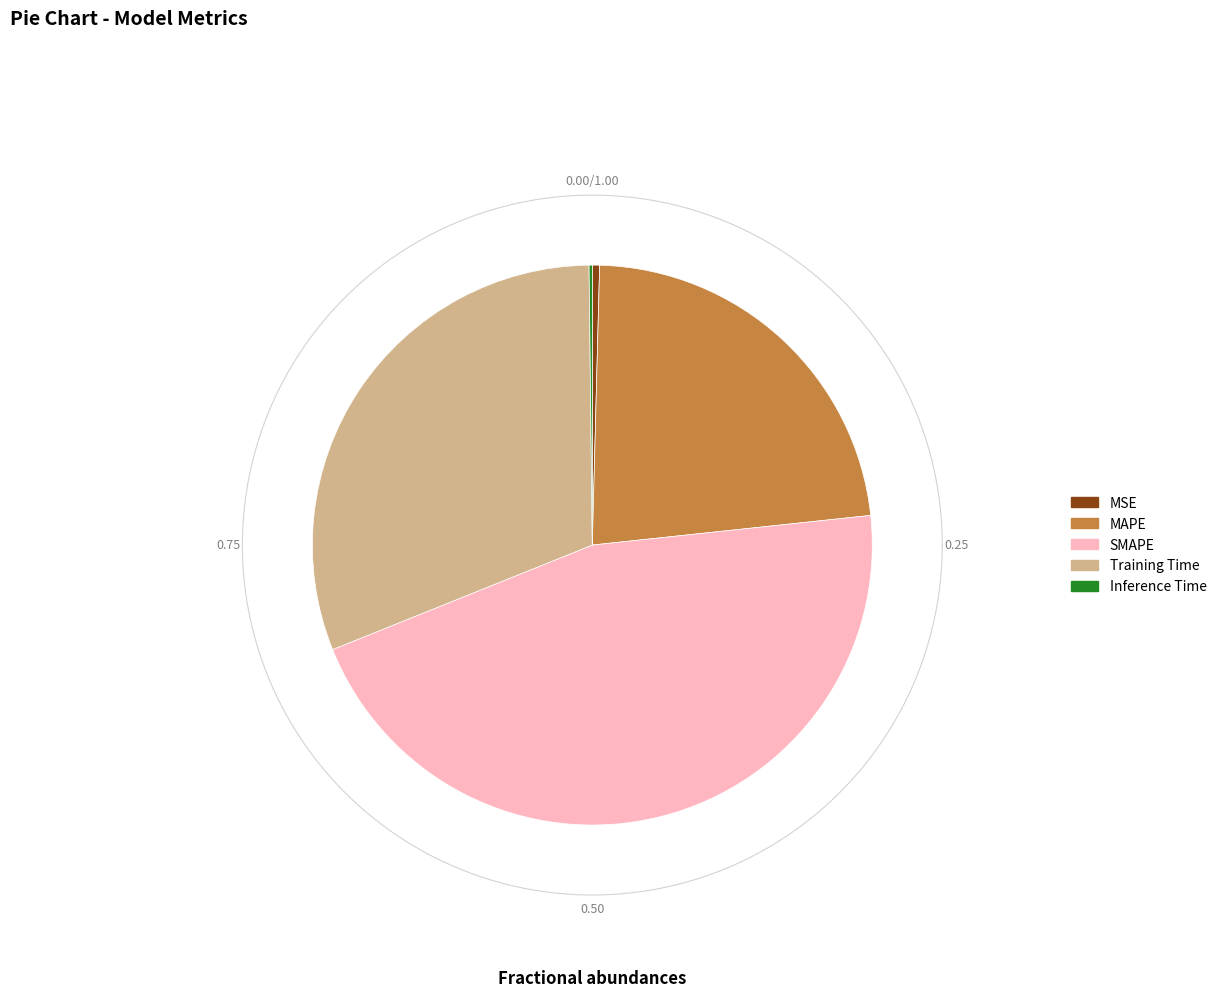

How many slices are in this pie chart?

5